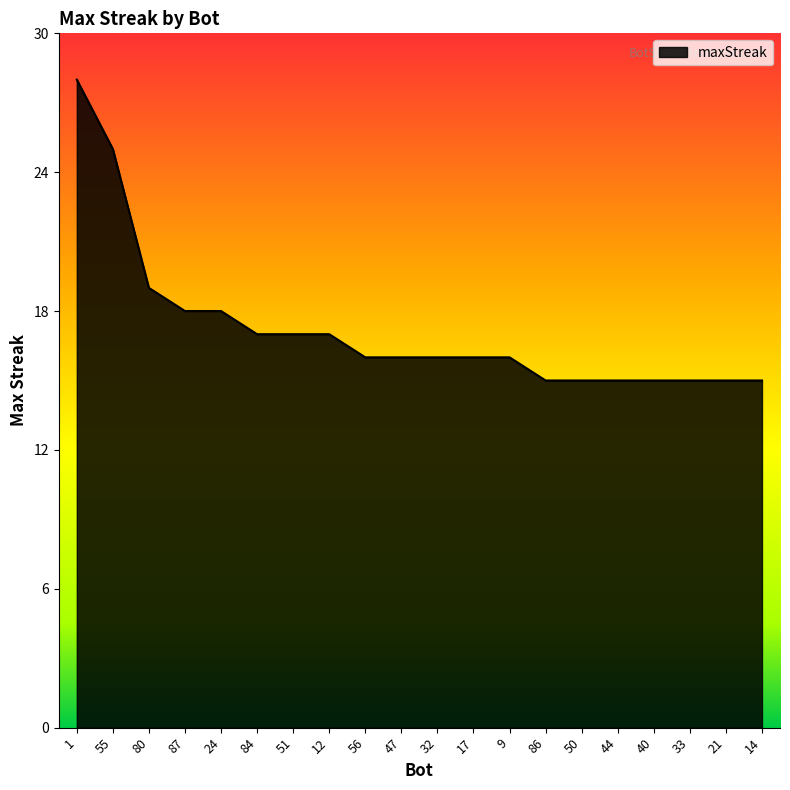

At which label is the value closest to 21?

80